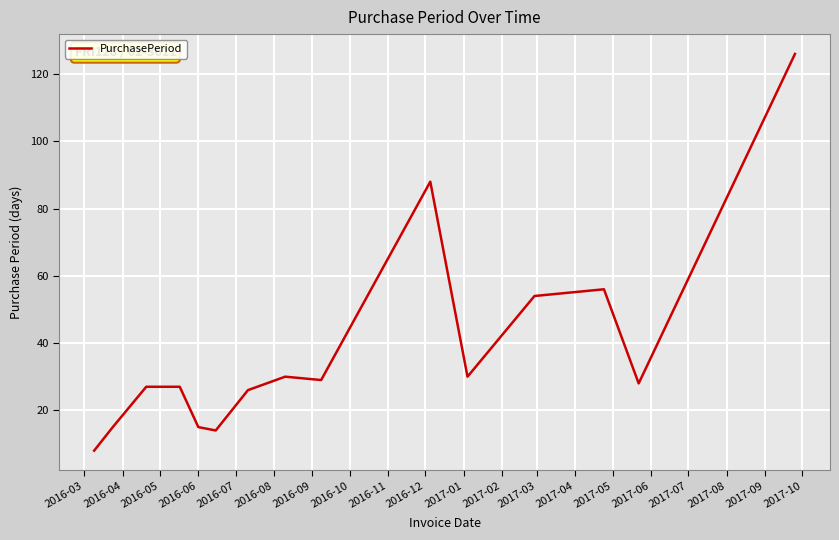

What is the greatest value displayed?

126